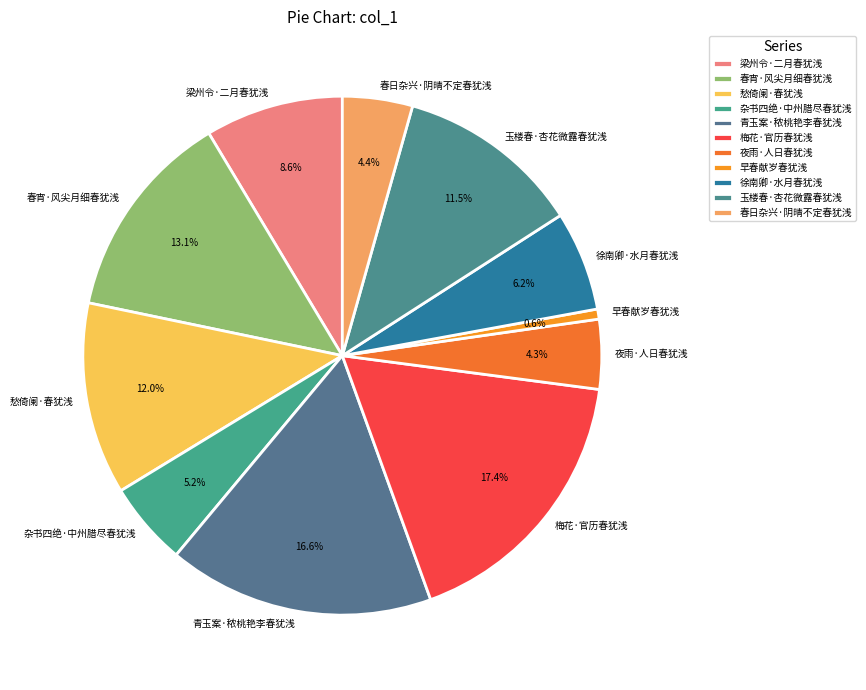

Does any single category account for the majority?

No